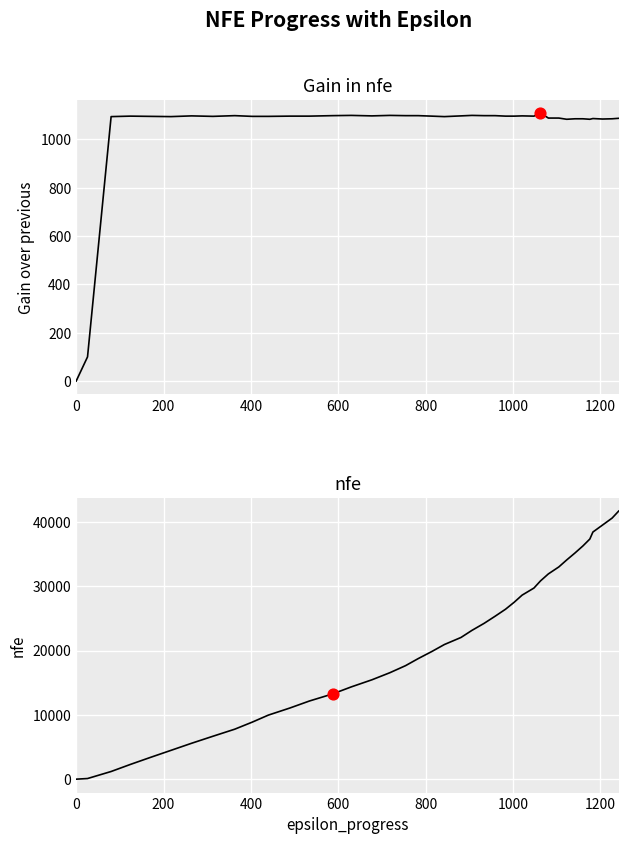

Which series reaches the minimum Y coordinate?

Gain in nfe